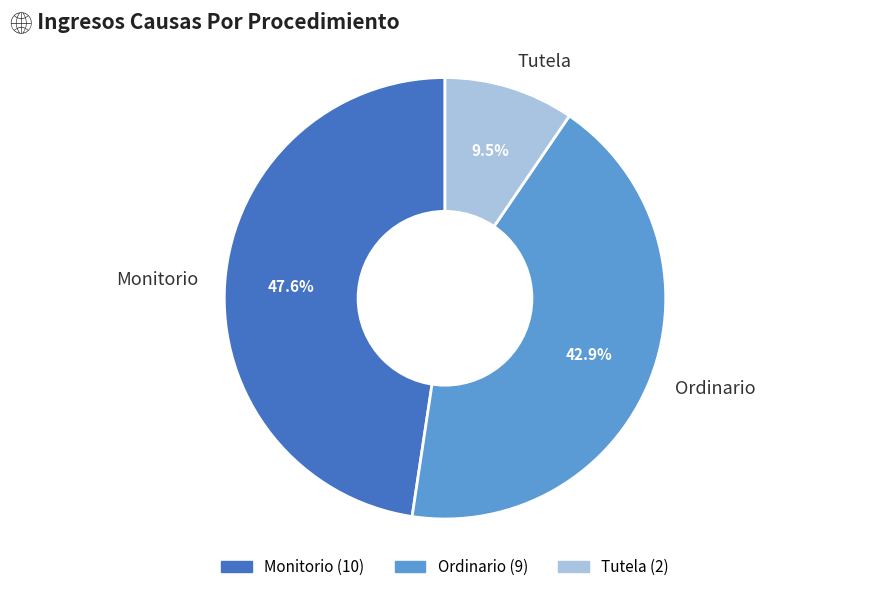

Does Ordinario represent more than half of the total?

No